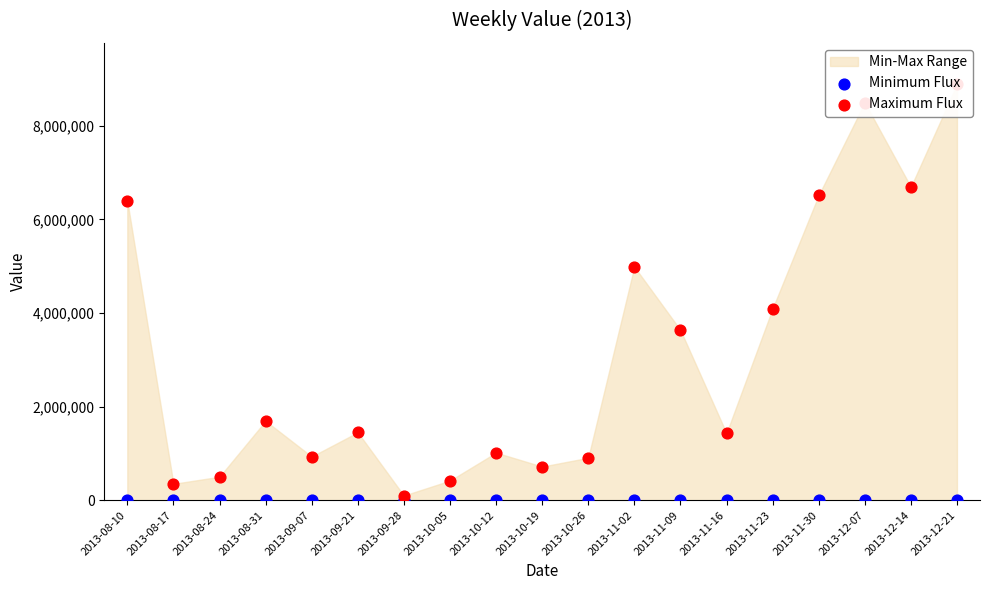

At how many categories does at least one series exceed 5545395?

5